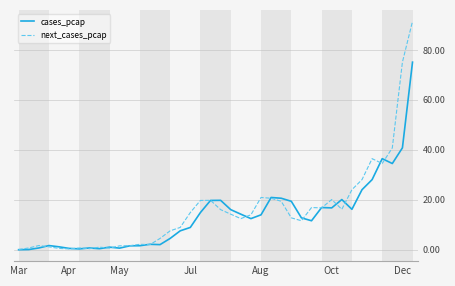

How many categories are shown in the chart?

40